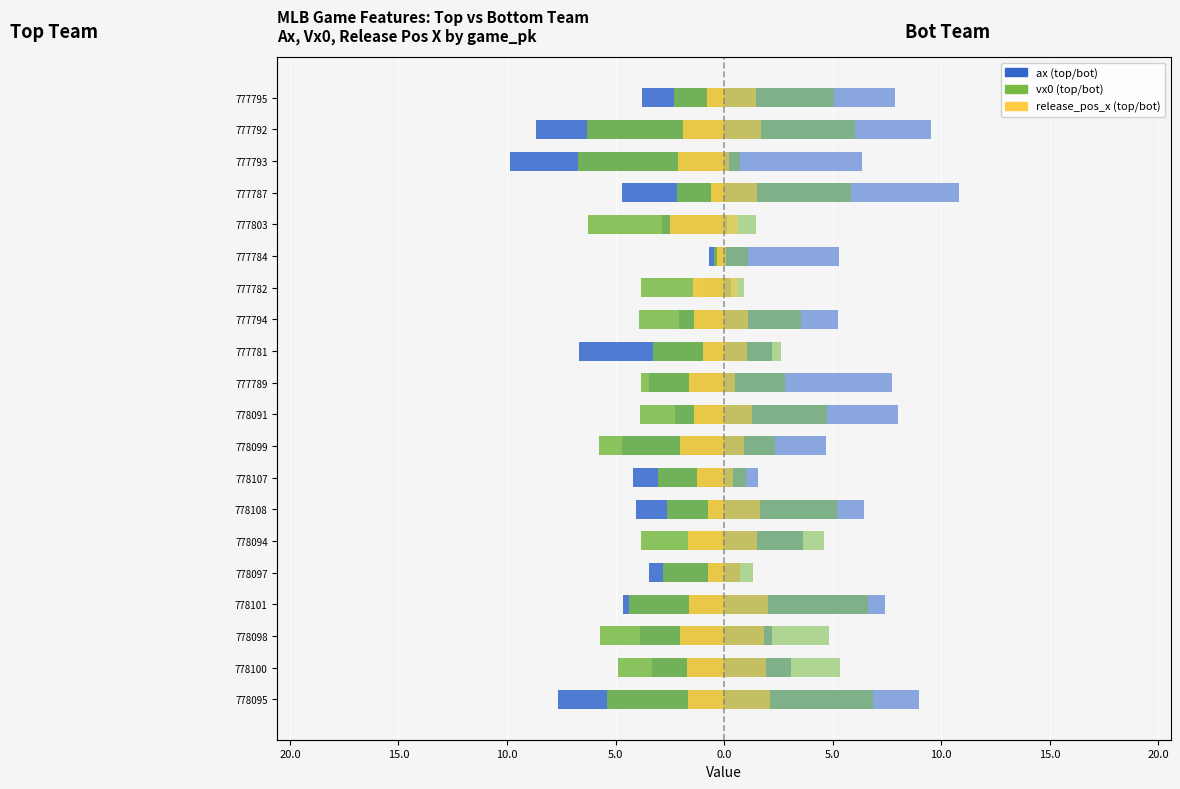

Reading right to left, what are all the values shown in this chart?

ax (top): -3.8	-8.7	-9.9	-4.7	-2.9	-0.7	-0.9	-2.1	-6.7	-3.4	-2.3	-4.7	-4.2	-4.0	-0.2	-3.5	-4.7	-3.9	-3.3	-7.7
ax (bot): 7.9	9.5	6.4	10.8	0.1	5.3	0.3	5.3	2.2	7.7	8.0	4.7	1.5	6.5	3.6	0.7	7.4	2.2	3.1	9.0
vx0 (top): -2.3	-6.3	-6.7	-2.1	-6.3	-0.5	-3.8	-3.9	-3.3	-3.8	-3.9	-5.7	-3.0	-2.6	-3.8	-2.8	-4.4	-5.7	-4.9	-5.4
vx0 (bot): 5.1	6.0	0.7	5.8	1.5	1.1	0.9	3.6	2.6	2.8	4.8	2.3	1.0	5.2	4.6	1.3	6.6	4.8	5.3	6.8
release_pos_x (top): -0.8	-1.9	-2.1	-0.6	-2.5	-0.3	-1.4	-1.4	-1.0	-1.6	-1.4	-2.0	-1.3	-0.7	-1.7	-0.7	-1.6	-2.0	-1.7	-1.7
release_pos_x (bot): 1.5	1.7	0.2	1.5	0.7	0.1	0.6	1.1	1.0	0.5	1.3	0.9	0.4	1.7	1.5	0.7	2.0	1.8	1.9	2.1